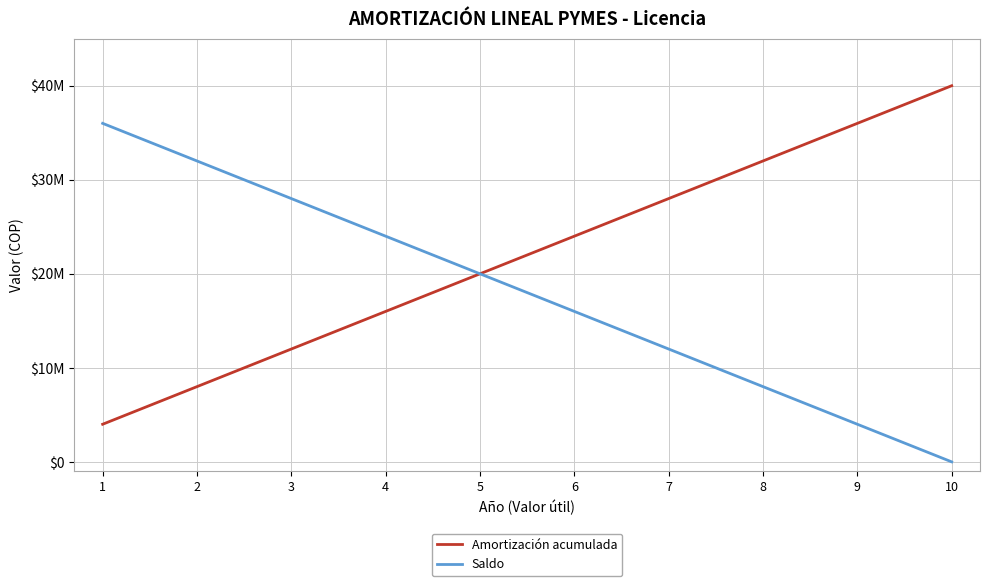

Rank the series by their average value, from lowest to highest.

Saldo, Amortización acumulada